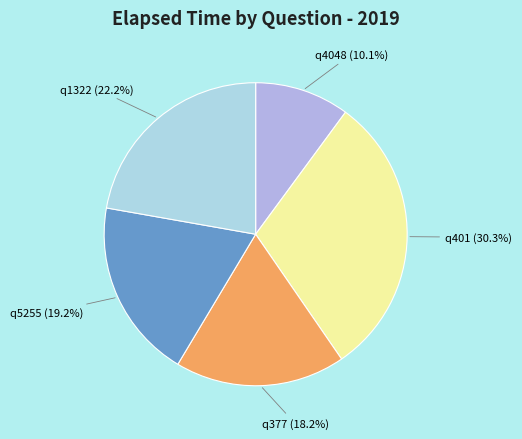

Combined, do q1322 and q5255 account for over 50%?

No